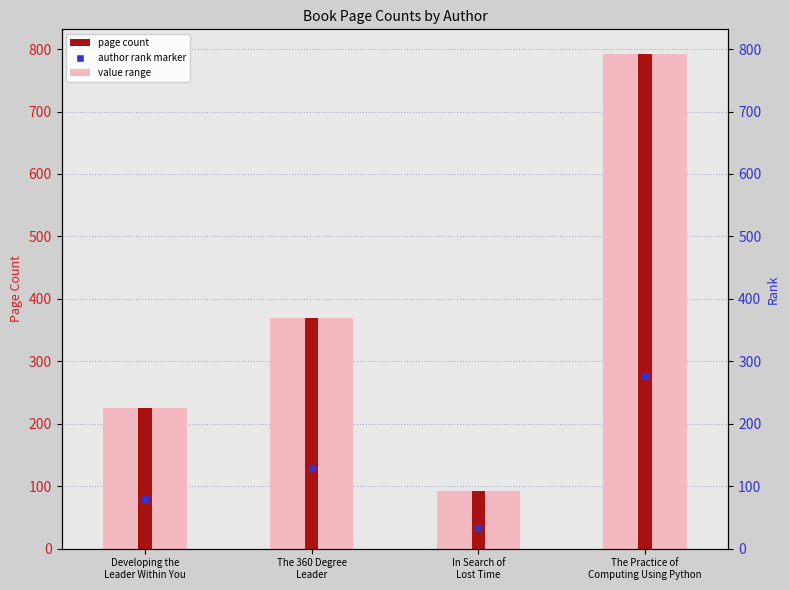

Which has a higher value, Developing the
Leader Within You or The 360 Degree
Leader?

The 360 Degree
Leader